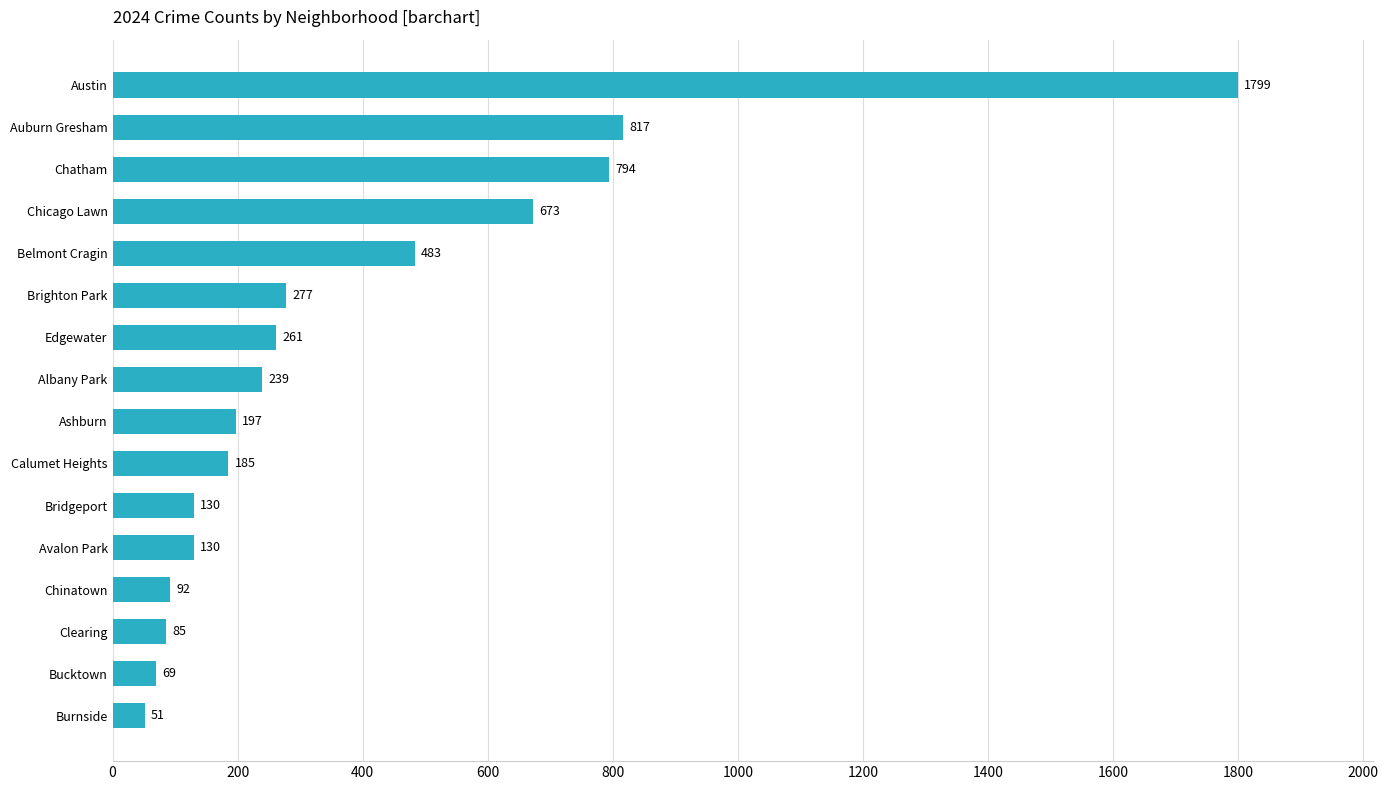

Reading top to bottom, what are all the values shown in this chart?

Austin=1799	Auburn Gresham=817	Chatham=794	Chicago Lawn=673	Belmont Cragin=483	Brighton Park=277	Edgewater=261	Albany Park=239	Ashburn=197	Calumet Heights=185	Bridgeport=130	Avalon Park=130	Chinatown=92	Clearing=85	Bucktown=69	Burnside=51